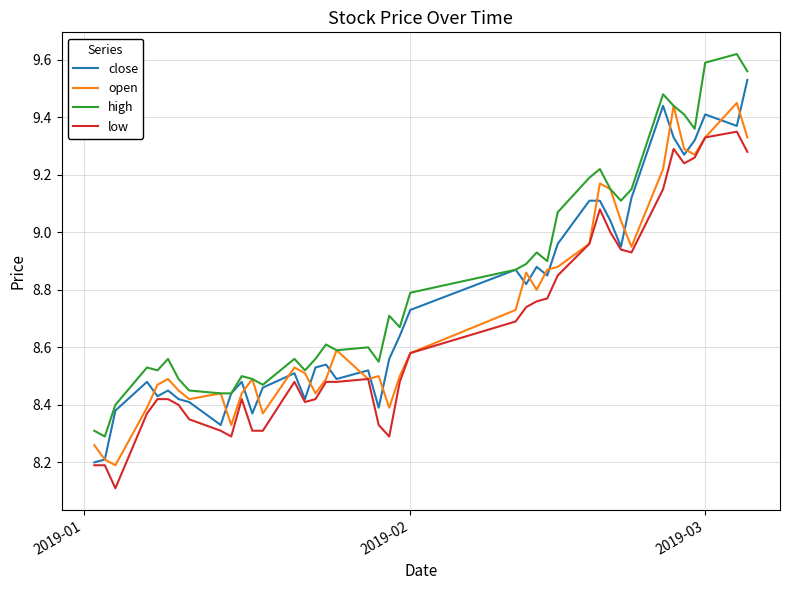

List the series in order of their peak value, lowest first.

low, open, close, high